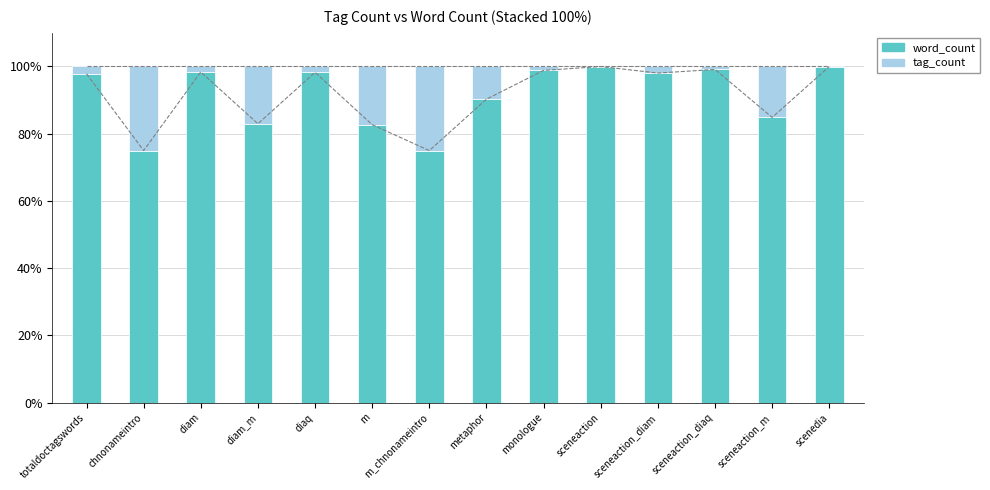

What is the label of the 9th bar from the left?

monologue